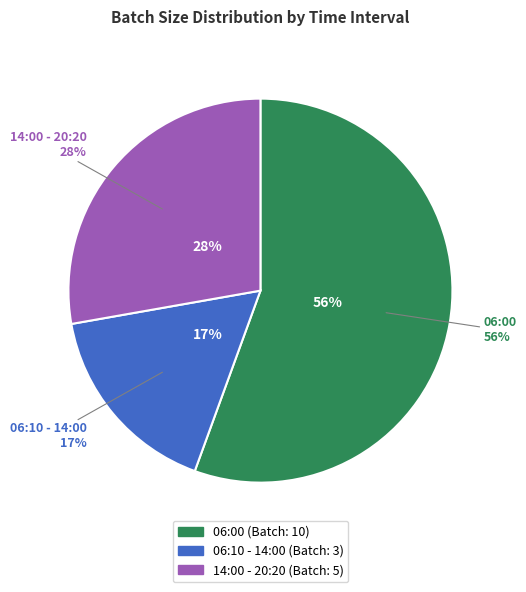

To the nearest percent, what portion does 14:00 - 20:20 represent?

28%